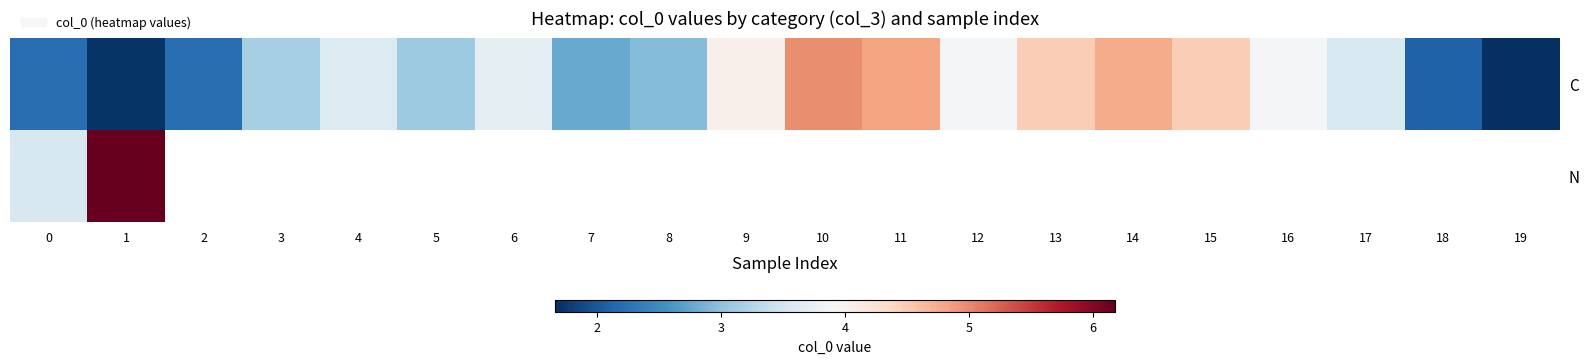

List the series in order of their peak value, highest first.

N, C